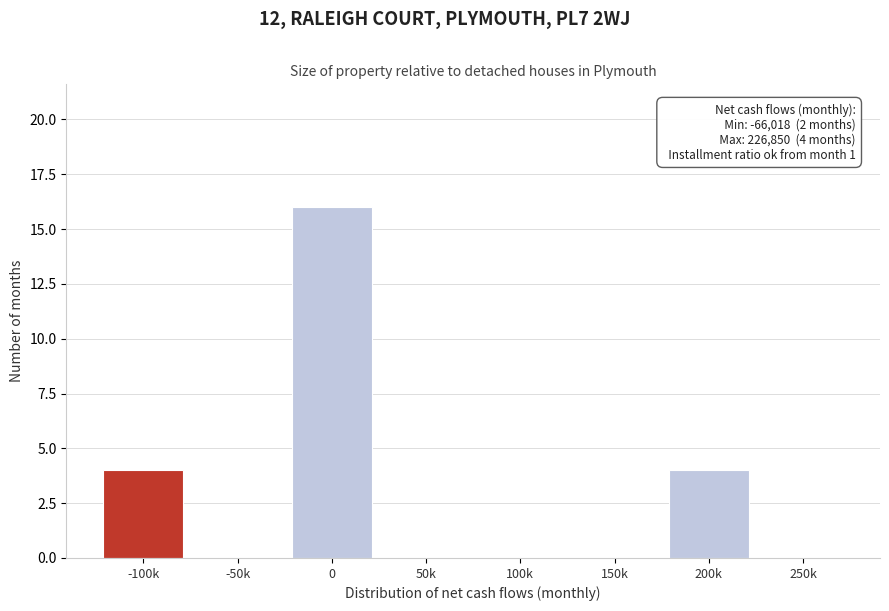

Reading left to right, list all the values displayed in this chart.

-100k=4	-50k=0	0=16	50k=0	100k=0	150k=0	200k=4	250k=0